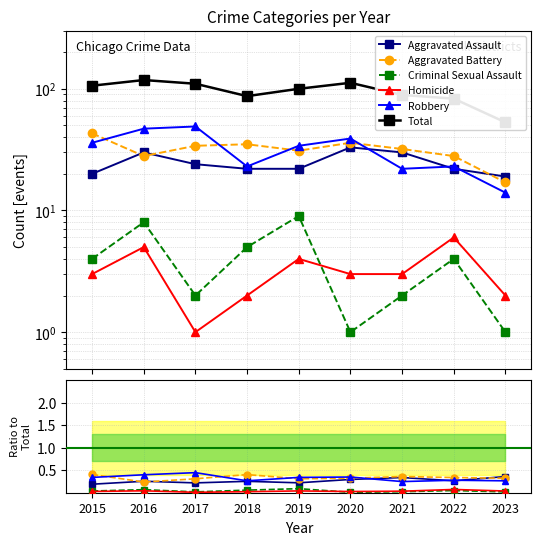

What is the difference between the maximum and minimum values in the Aggravated Battery series?

0.2